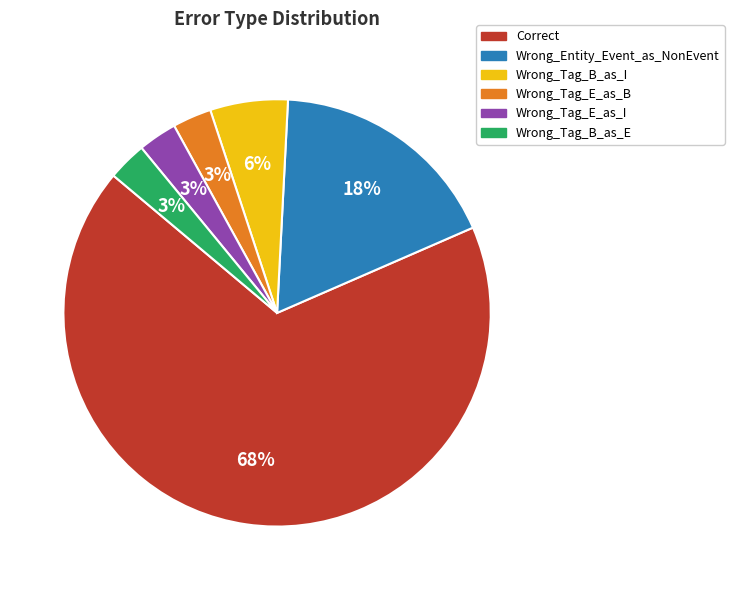

Do Wrong_Tag_E_as_I and Correct together represent more than half of the pie?

Yes